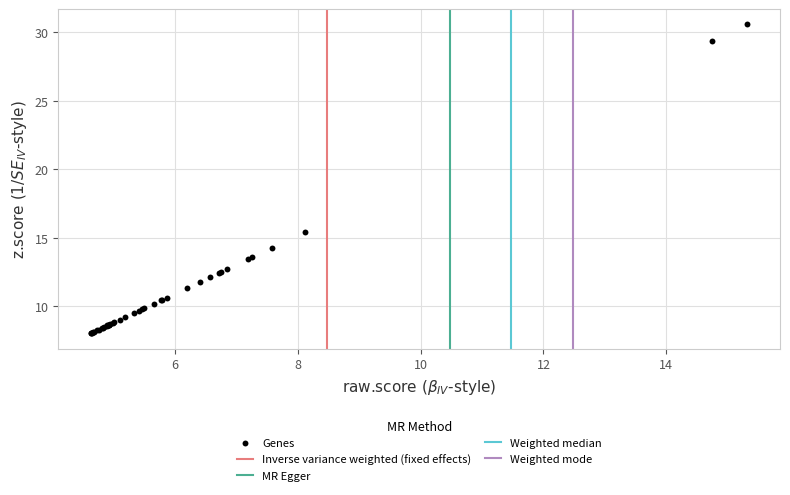

What Y value in the scatter plot is closest to 19?

15.4